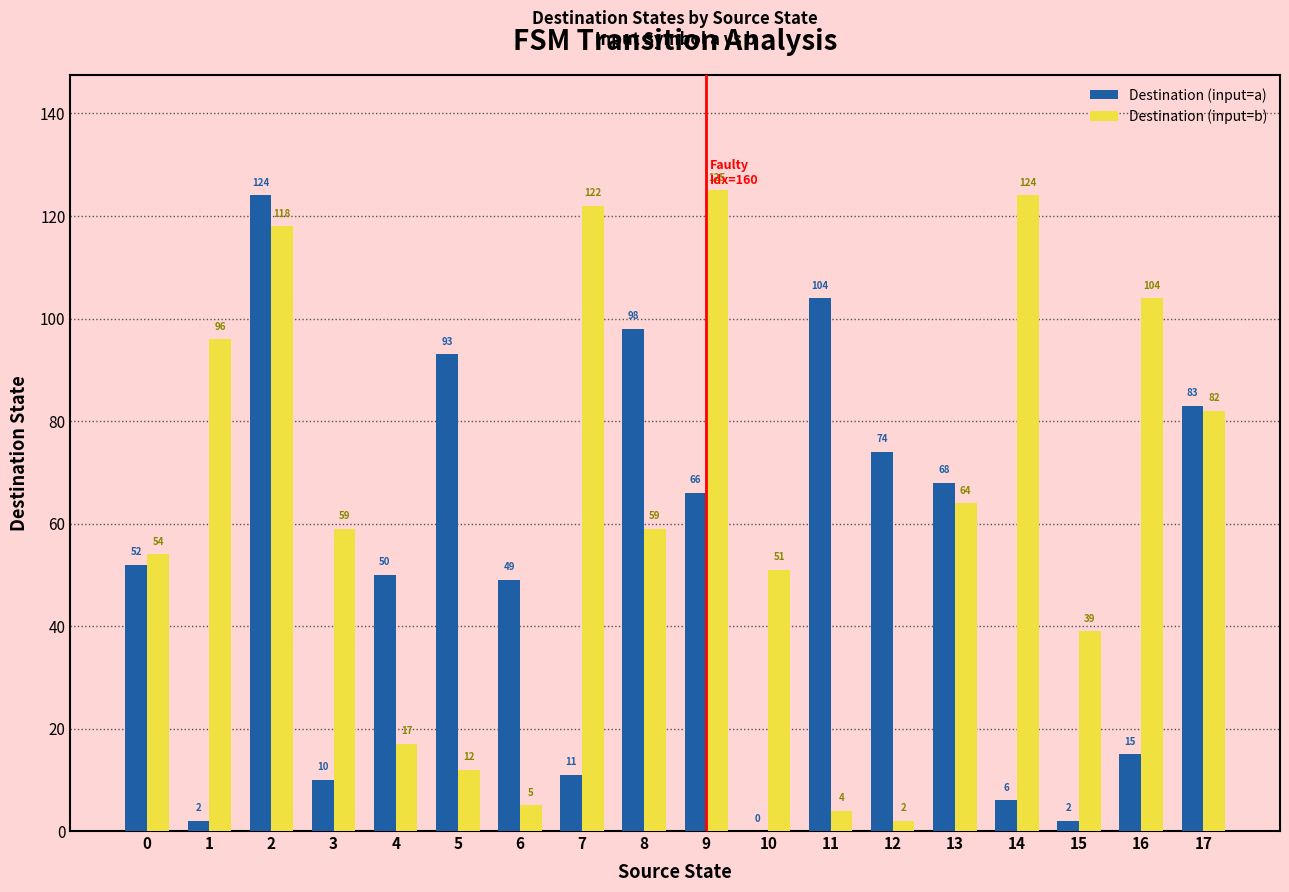

The Destination (input=a) series shows 10 at 3. True or false?

True